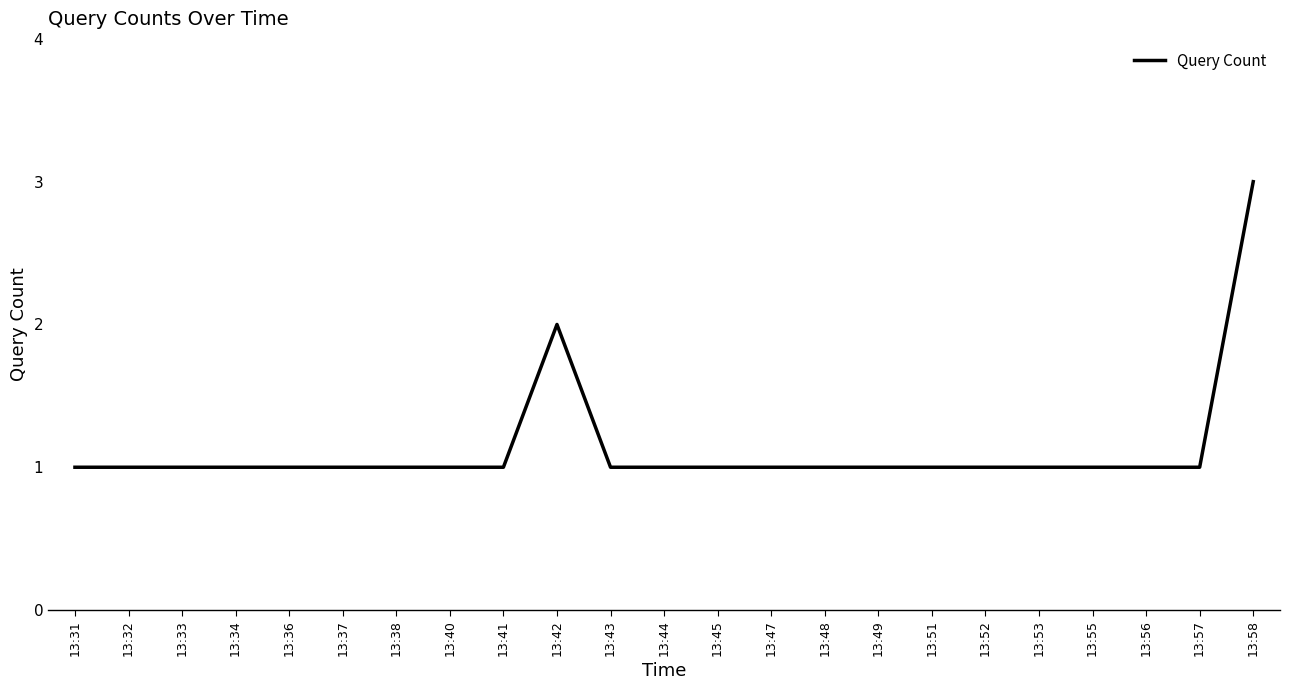

The chart shows a value of 2 at 13:36. True or false?

False